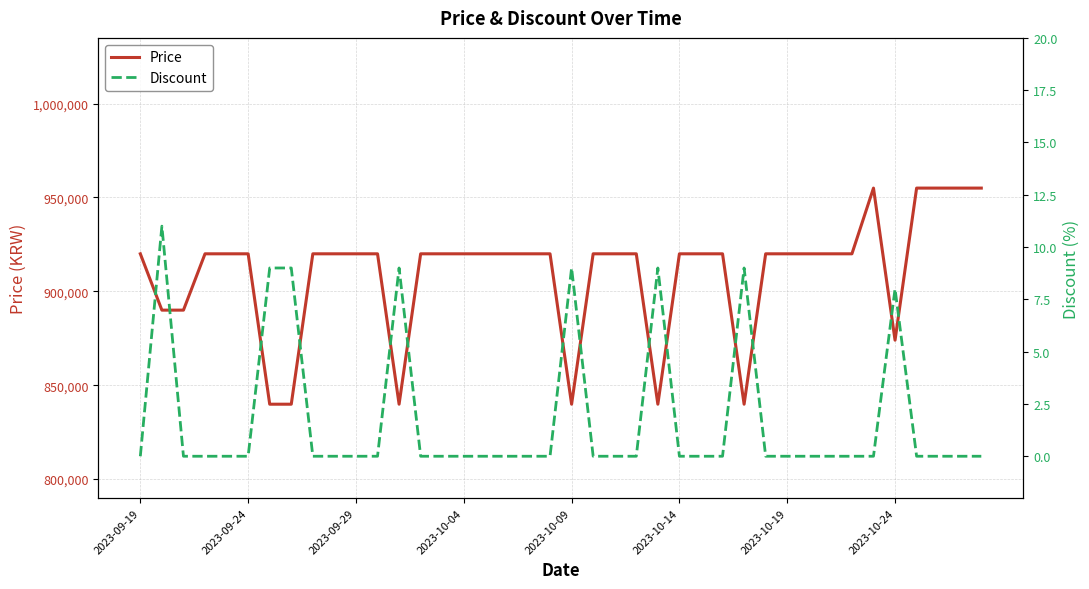

What is the minimum value for Price?

839900